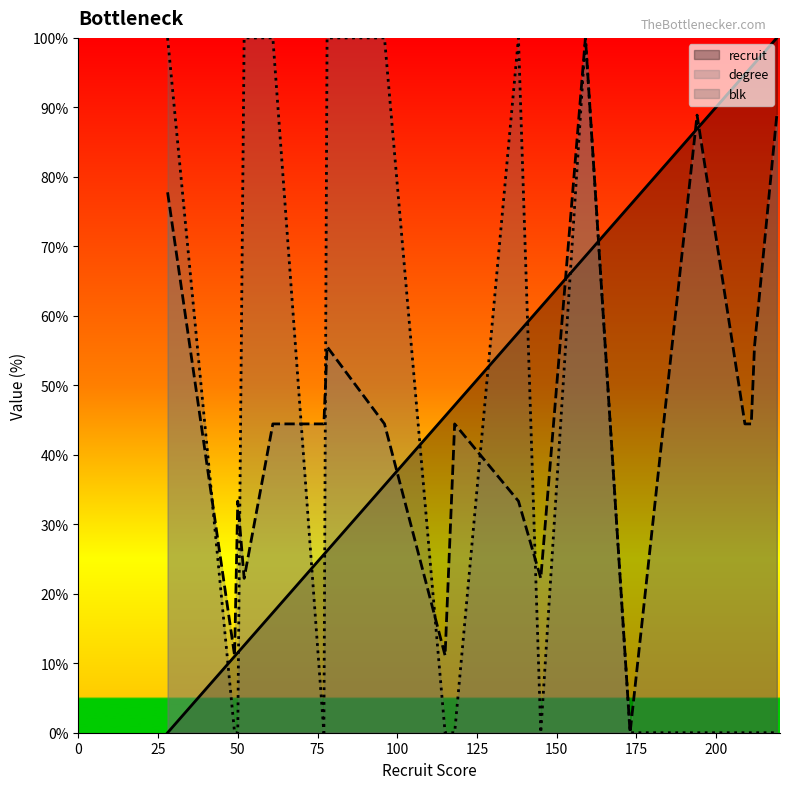

Does the chart display data point markers on the line(s)?

No